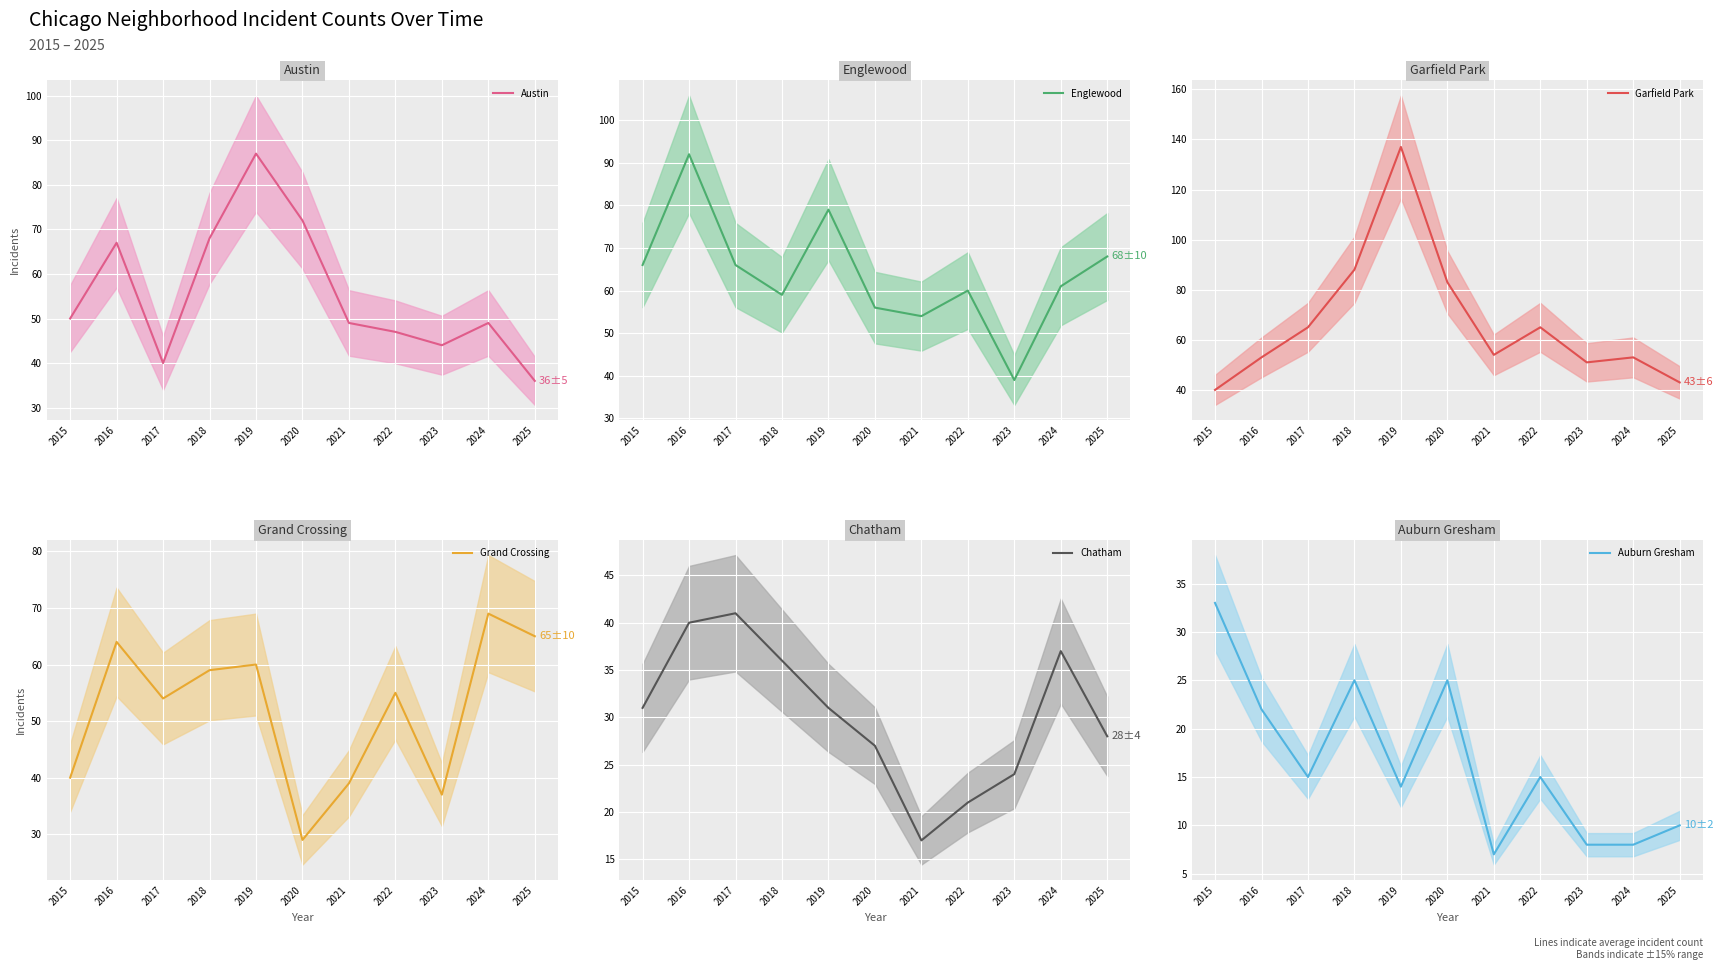

The Auburn Gresham series shows 25 at 2018. True or false?

True